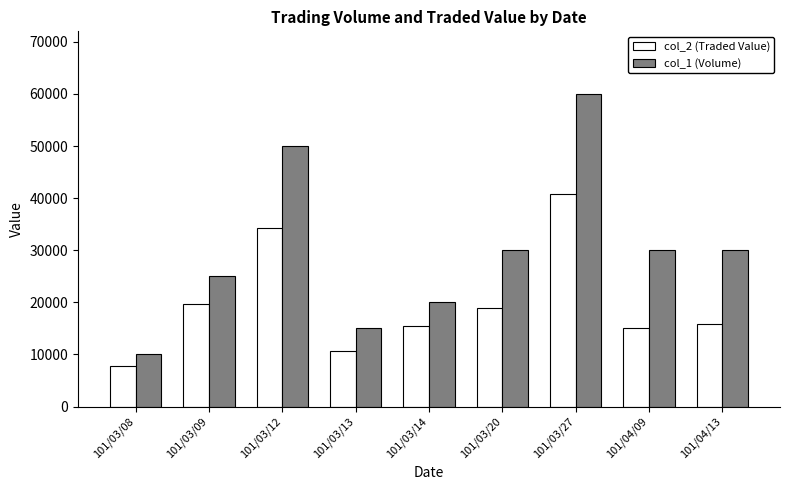

At which label does col_2 (Traded Value) first exceed 15900?

101/03/09